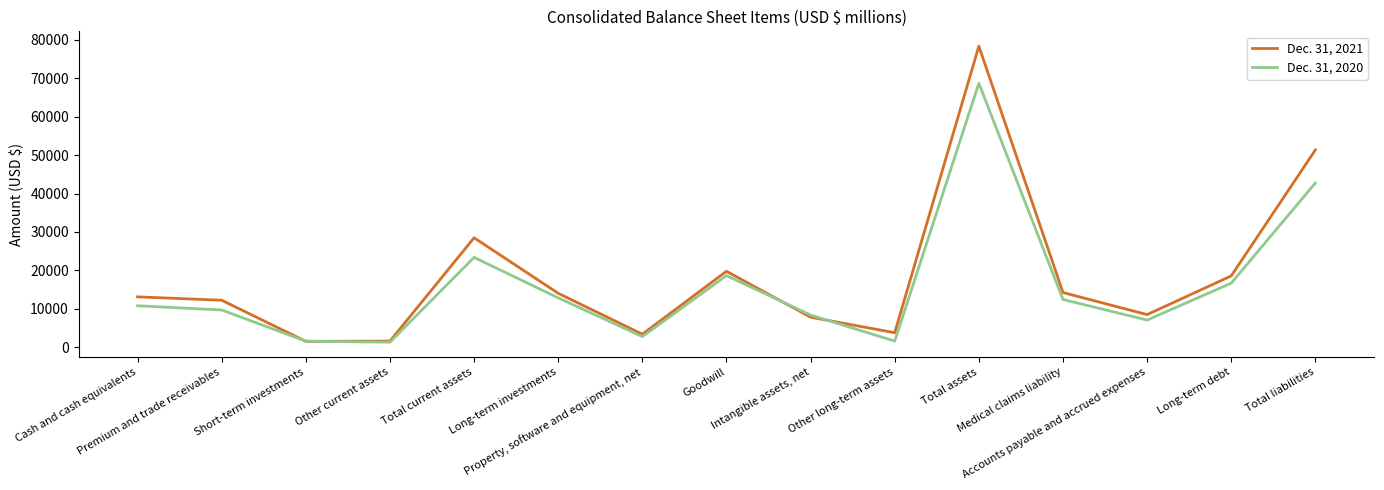

What is the difference between the maximum and minimum values in the Dec. 31, 2020 series?

67402